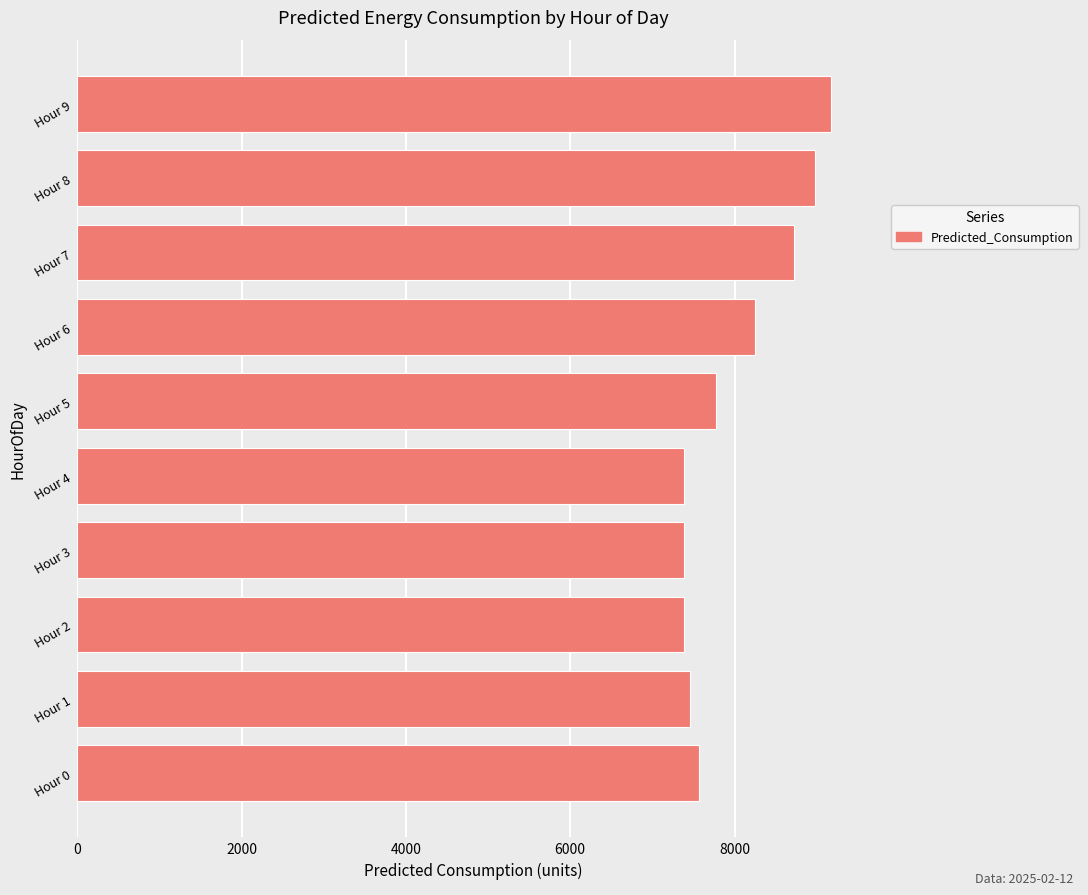

What is the ratio of the value at Hour 4 to the value at Hour 3?

1.0